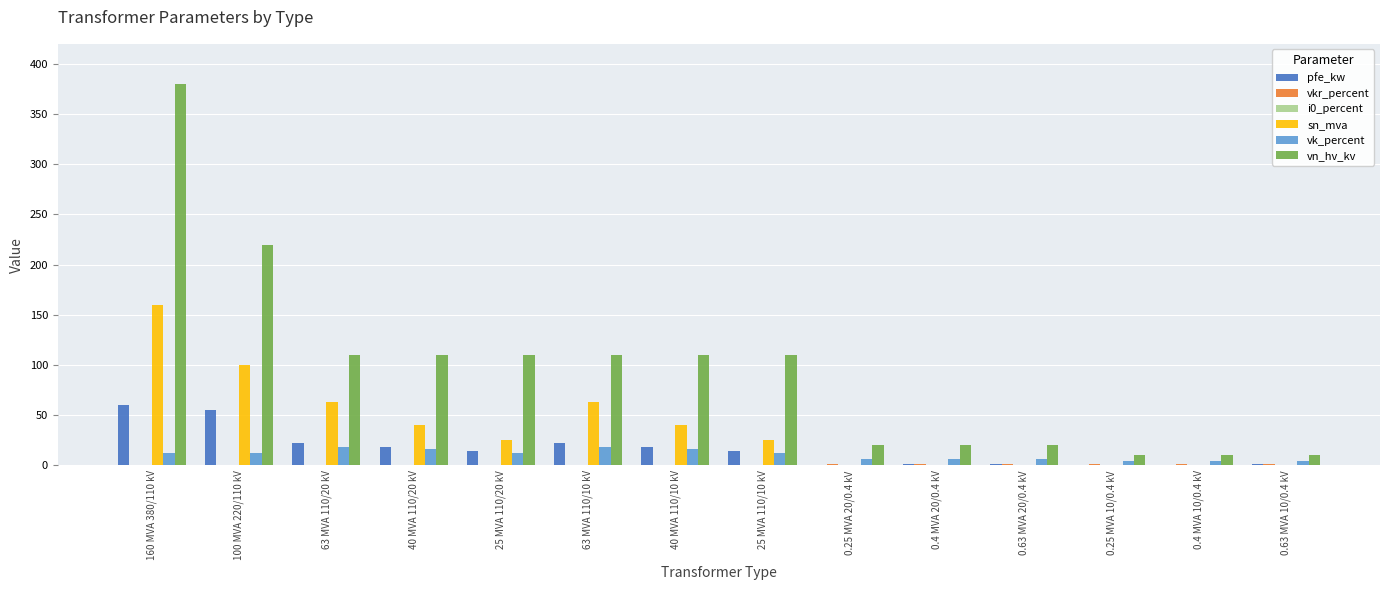

How many groups of bars are there?

14